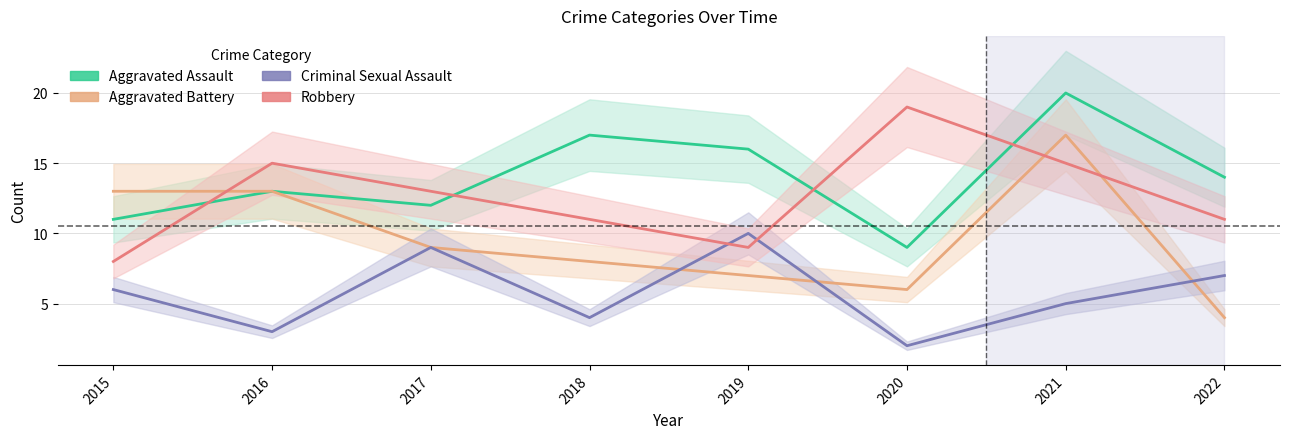

What is the average value of the Criminal Sexual Assault series?

6